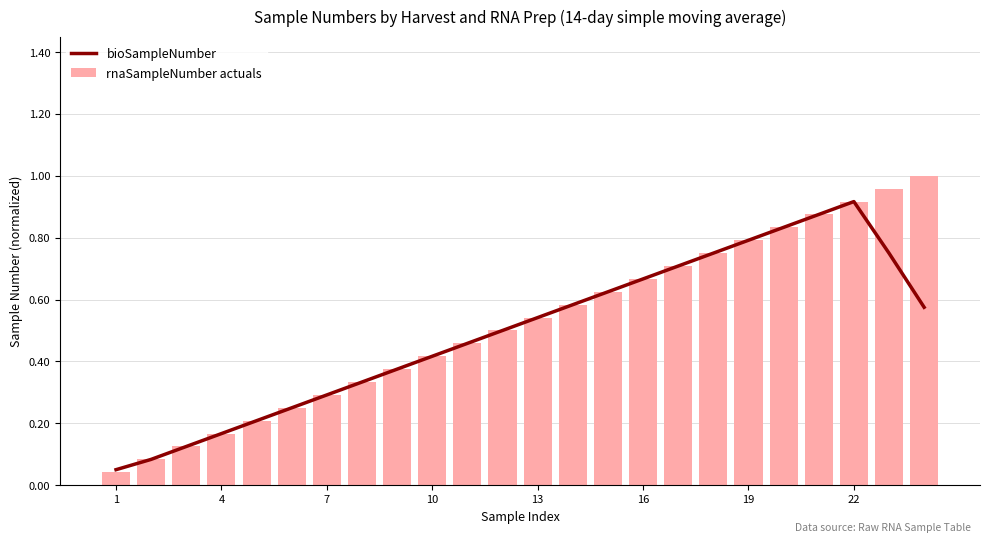

At which category does the chart reach its minimum across all series?

1